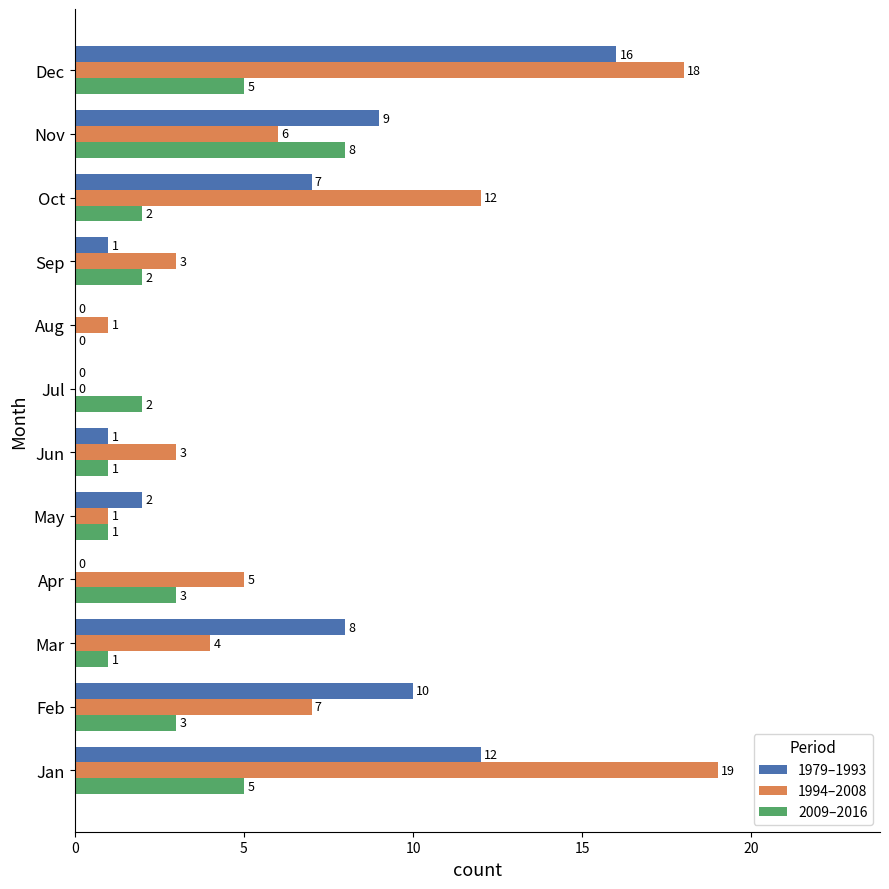

What is the maximum value for 2009–2016?

8